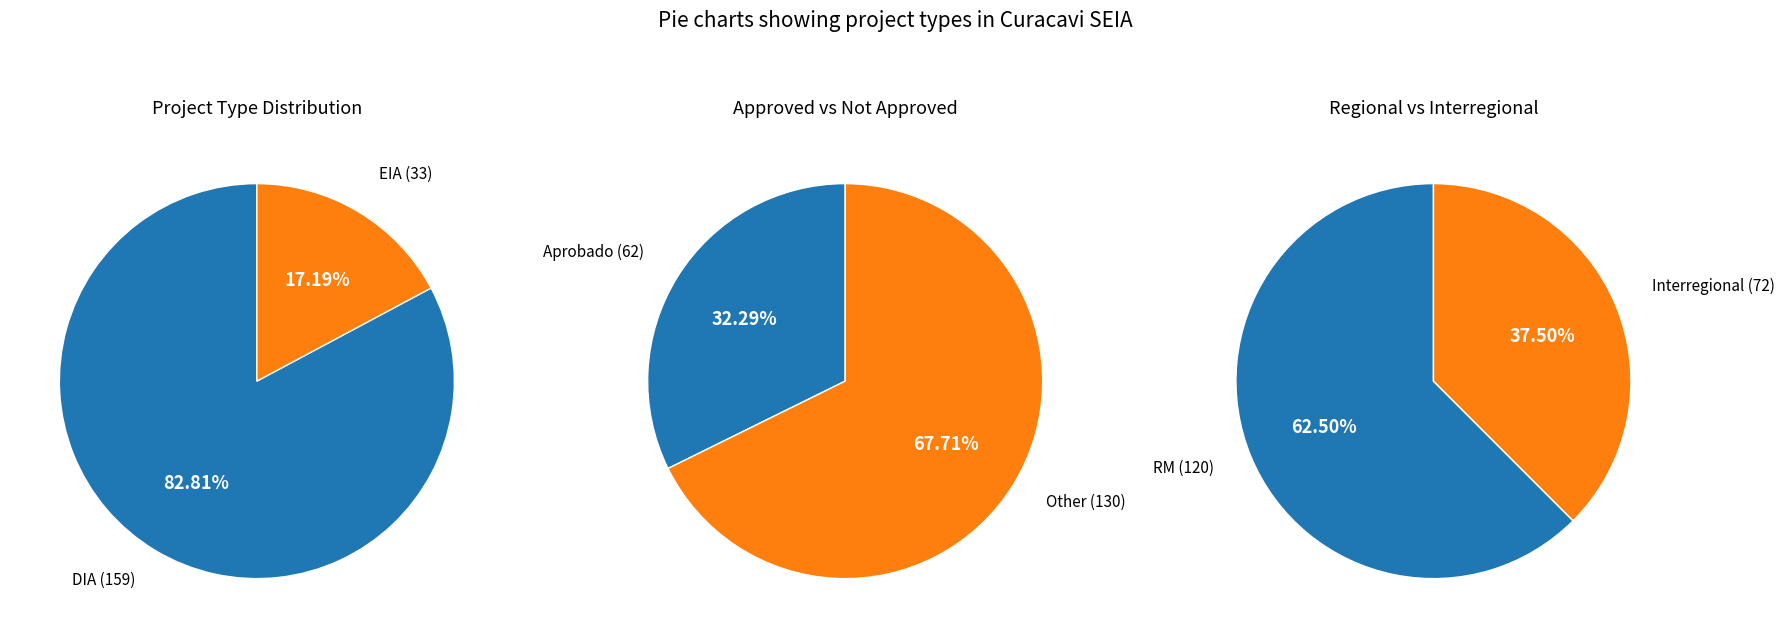

To the nearest percent, what portion does EIA represent?

17%